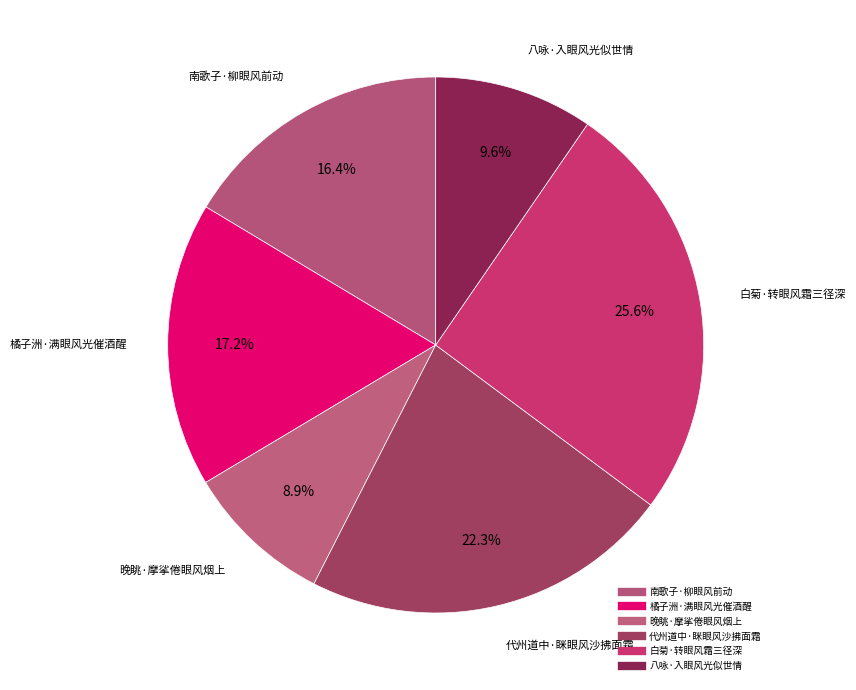

Is it true that 橘子洲·满眼风光催酒醒 is 27% of the pie?

False